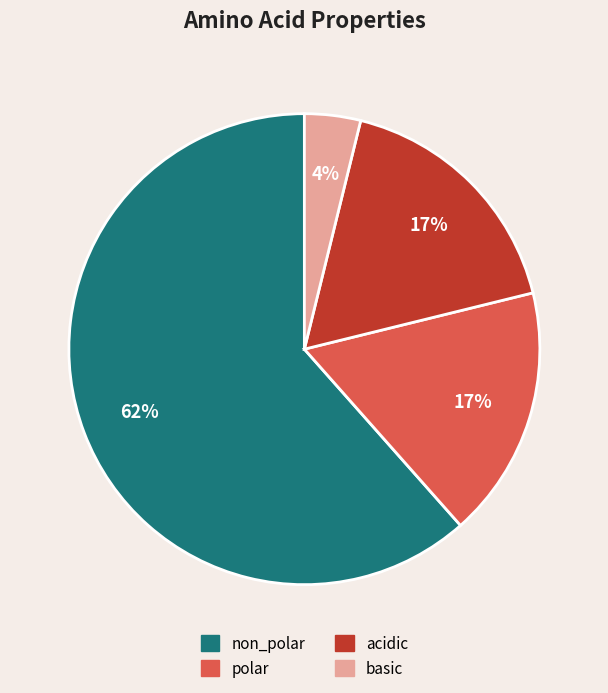

Count the number of slices in the pie.

4